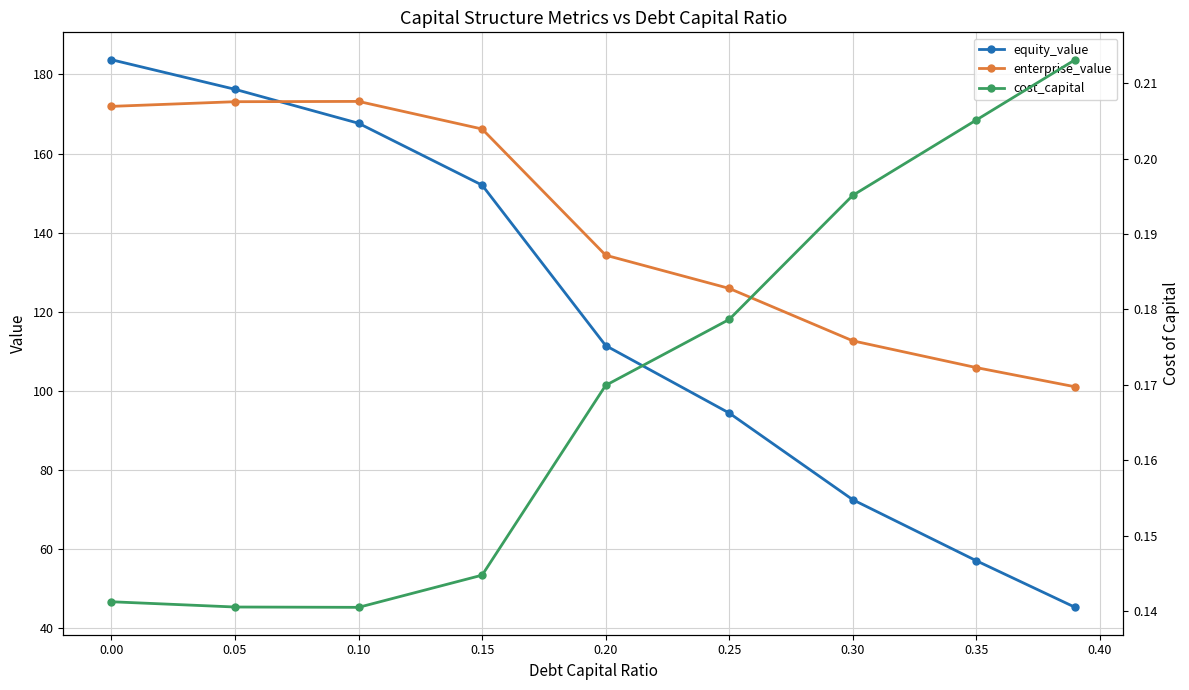

What is the value of the enterprise_value point at the 3rd from the left?

173.2